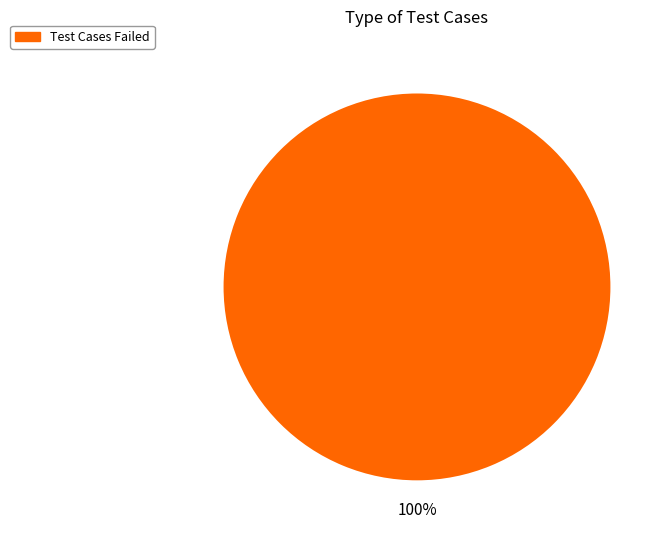

How many segments does this pie chart have?

1